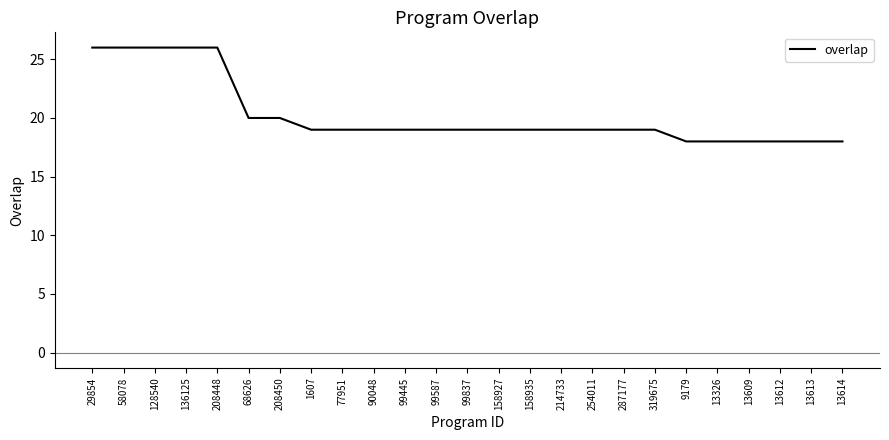

What is the ratio of the value at 90048 to the value at 29854?

0.7